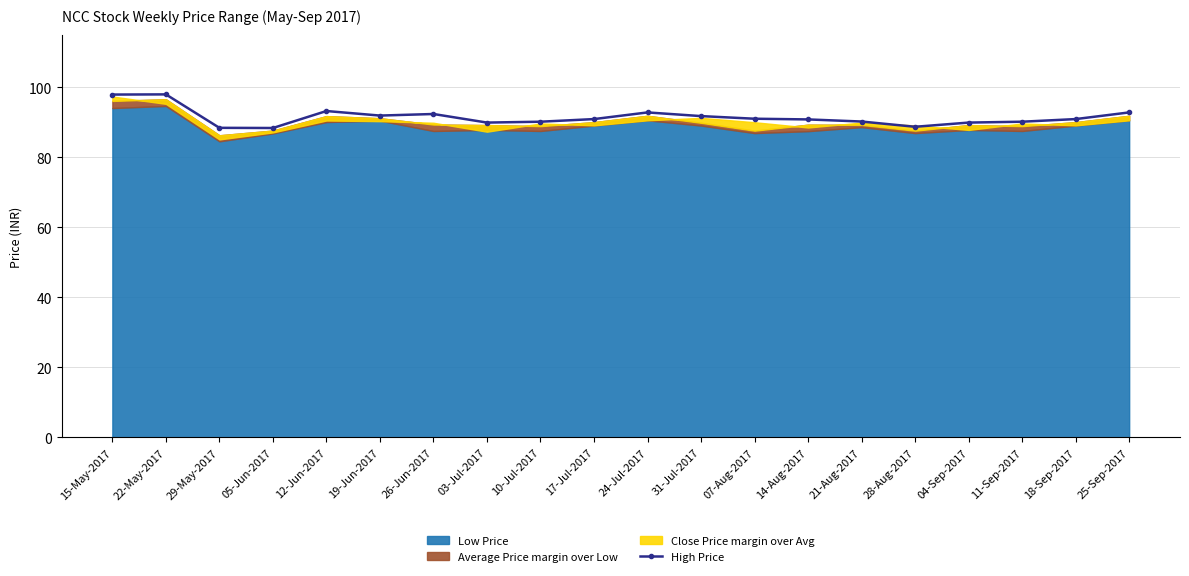

Reading left to right, transcribe all the data shown in this chart.

97.9	98.0	88.4	88.3	93.2	91.9	92.3	89.9	90.2	90.9	92.8	91.8	91.0	90.8	90.2	88.7	89.9	90.2	90.9	92.8